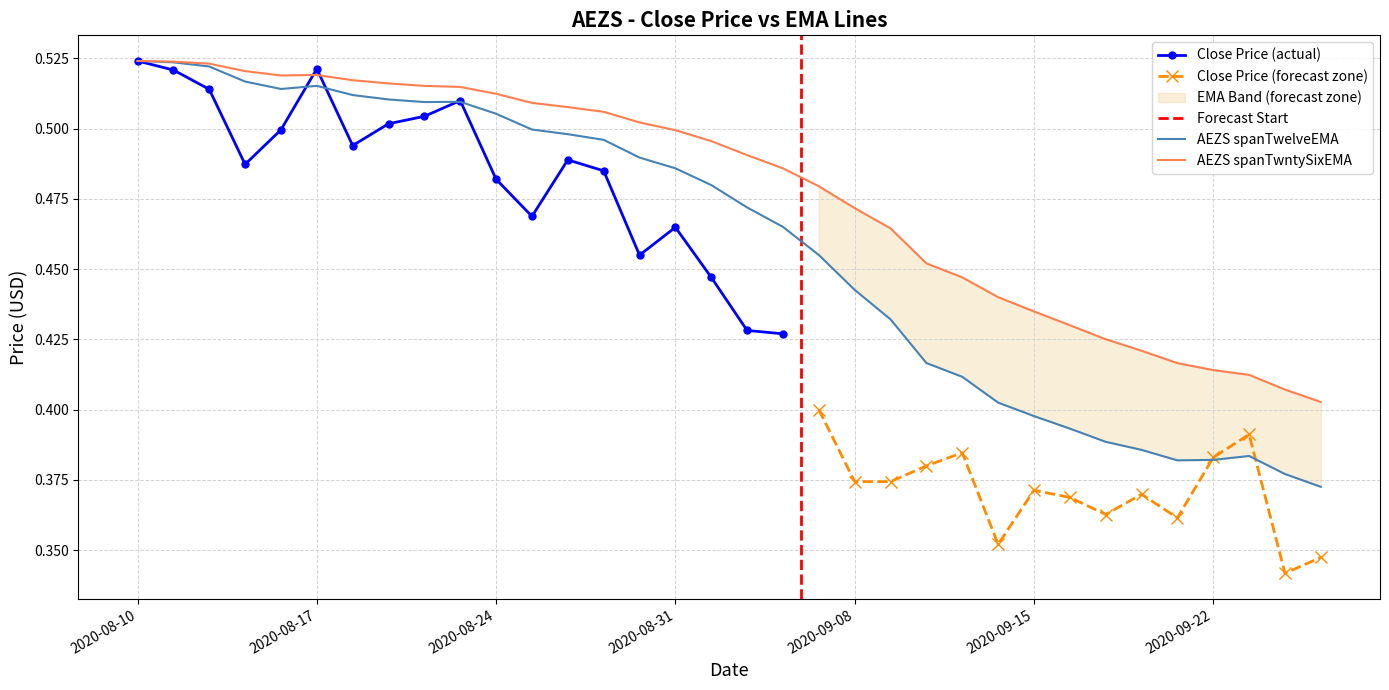

At which category does the chart reach its minimum across all series?

2020-09-25